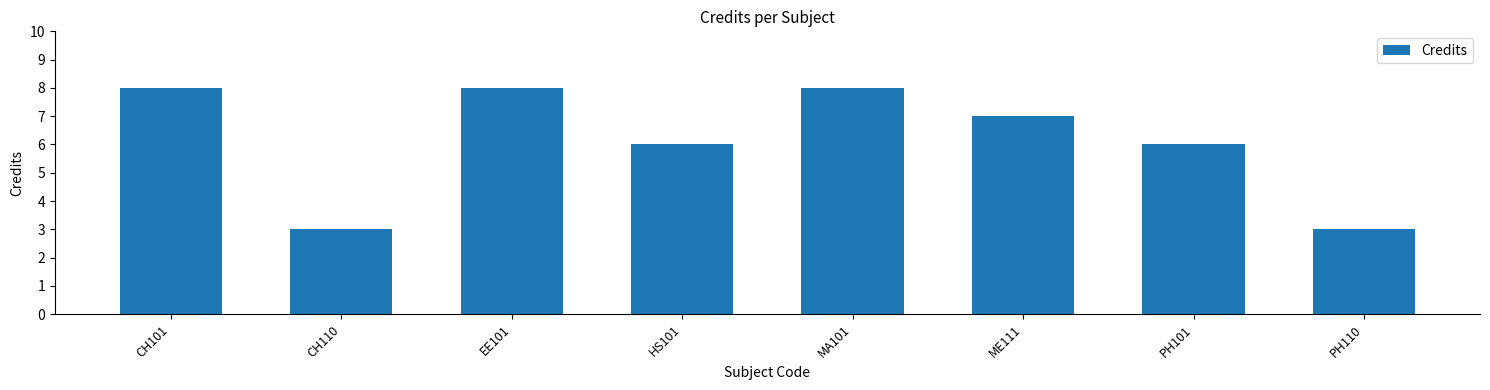

Where does the data first go above 7?

CH101